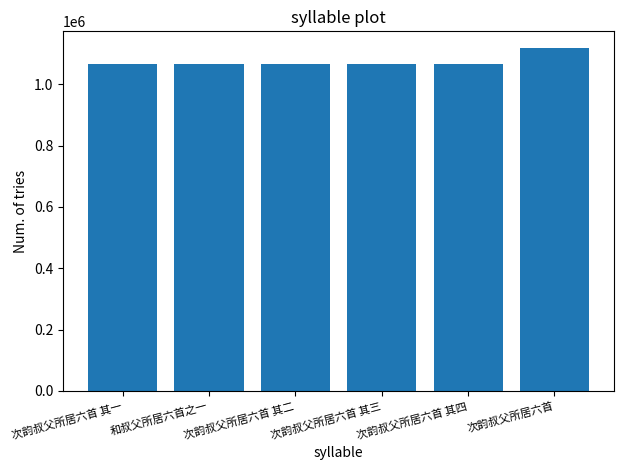

The value at 次韵叔父所居六首 其四 is 303621. True or false?

False